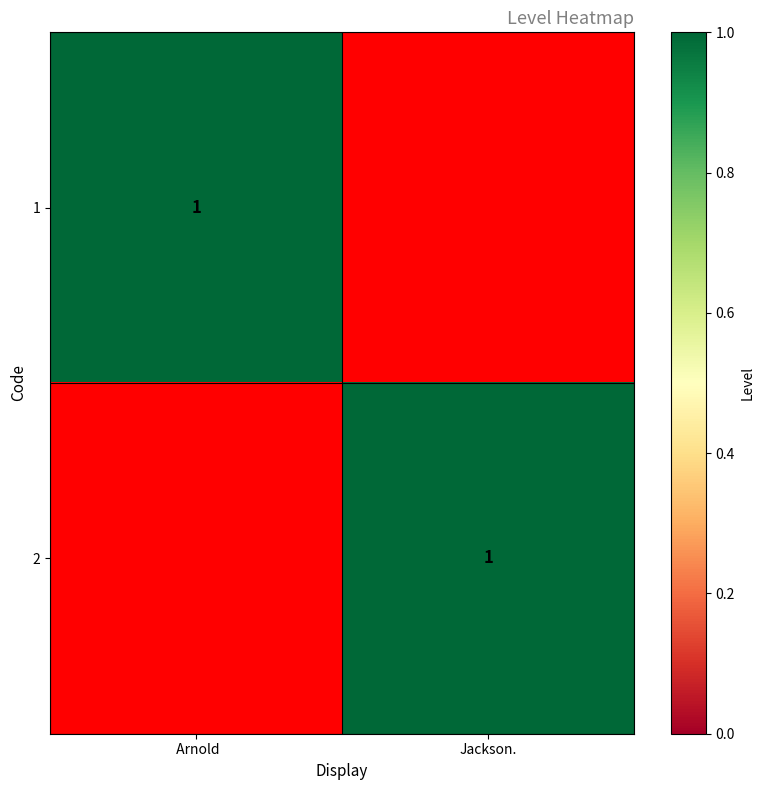

The value of 1 at  Arnold is 1. True or false?

True